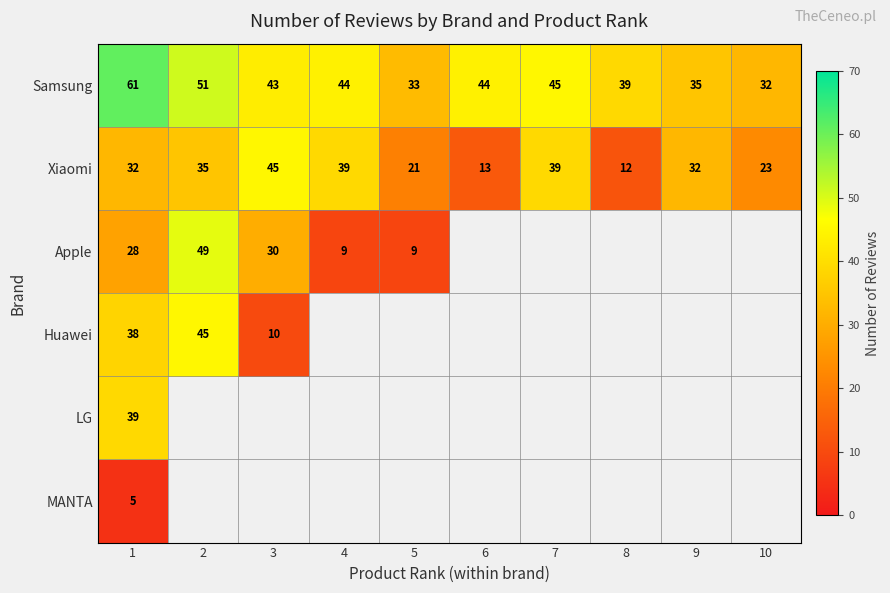

What is the spread (max minus min) of values at 2?

16.0